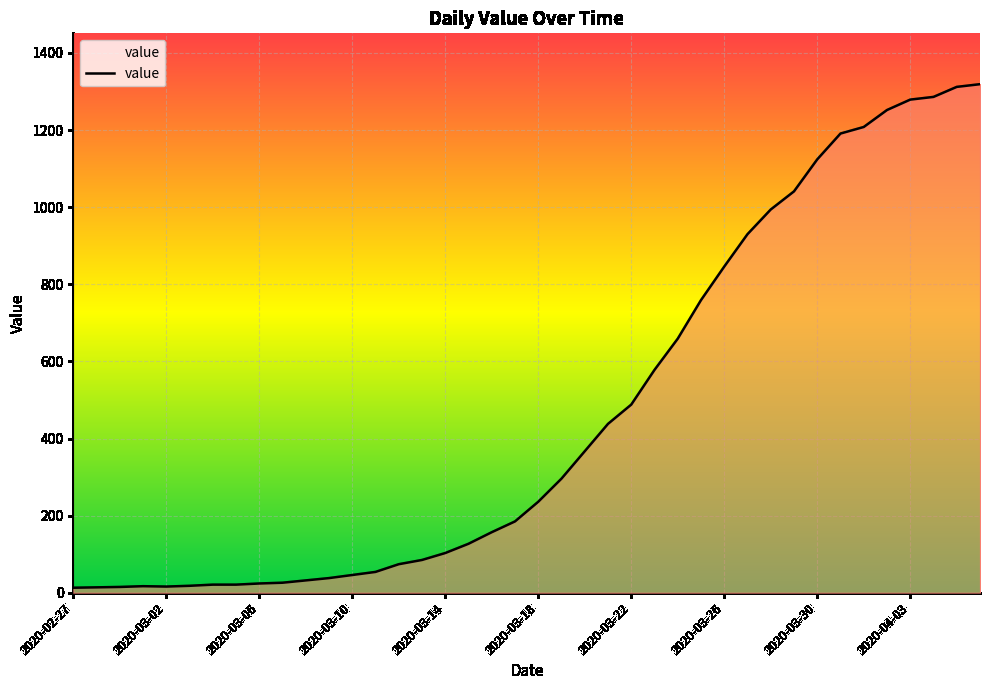

What is the difference between the maximum and minimum values?

1306